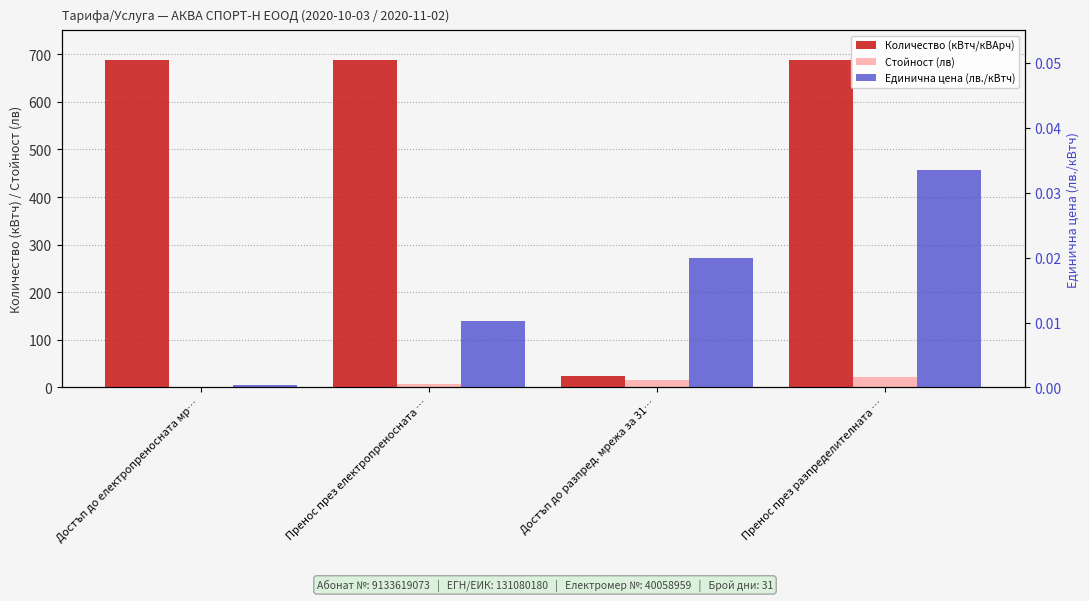

What is the label of the 1st bar from the right?

Пренос през разпределителната …